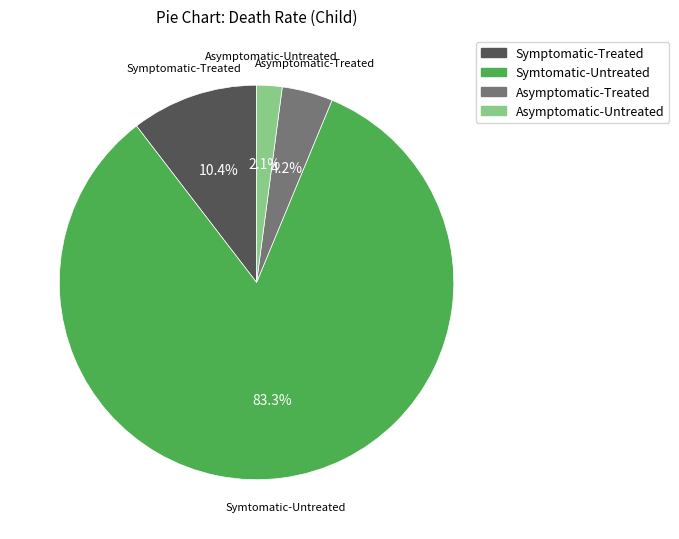

Is it true that Symtomatic-Untreated is 90% of the pie?

False